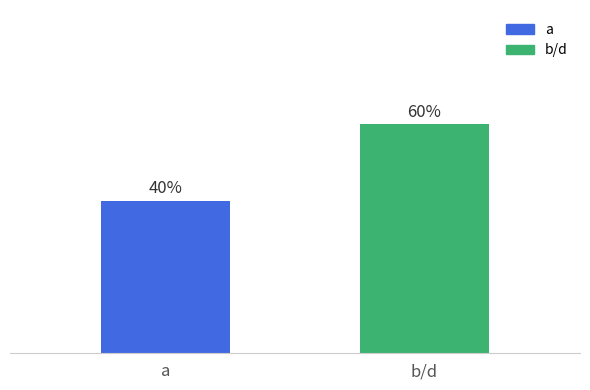

Does the chart contain stacked bars?

No